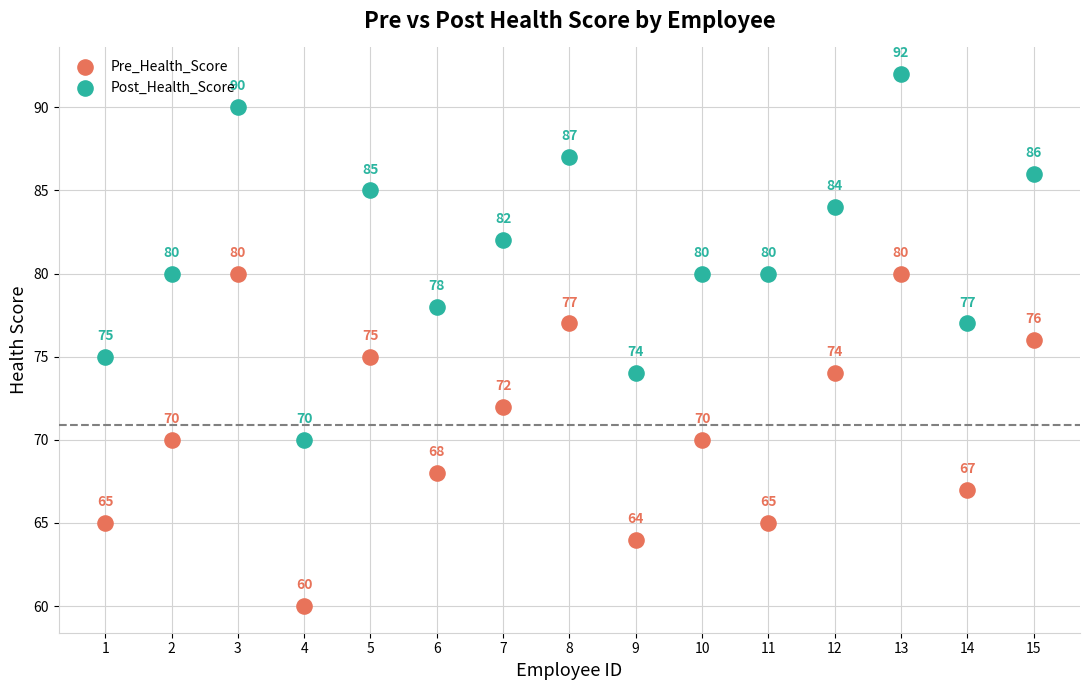

Across all series, what Y value is closest to 76?

76